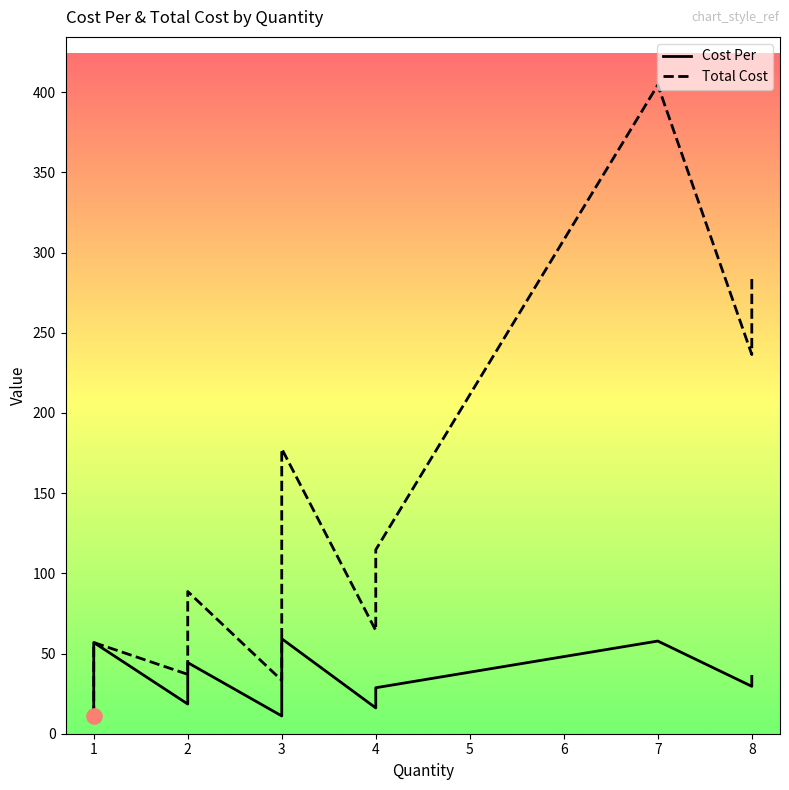

At how many categories does at least one series exceed 32?

11